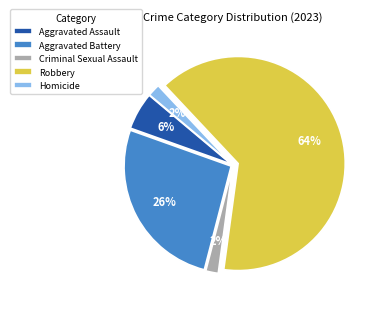

What is the largest slice in the pie chart?

Robbery